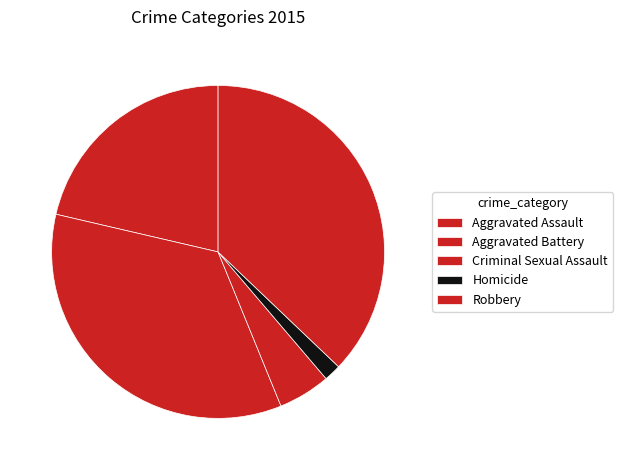

Is it true that Robbery is 37% of the pie?

True